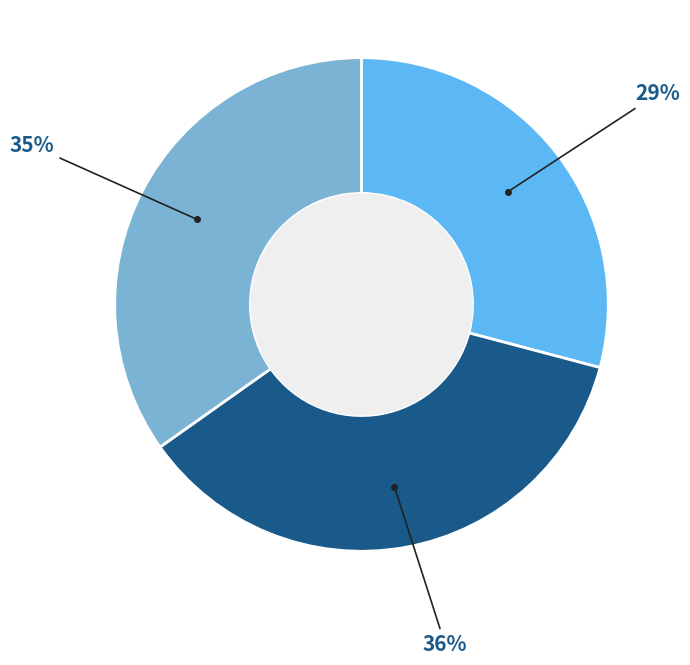

How many slices are in this pie chart?

3